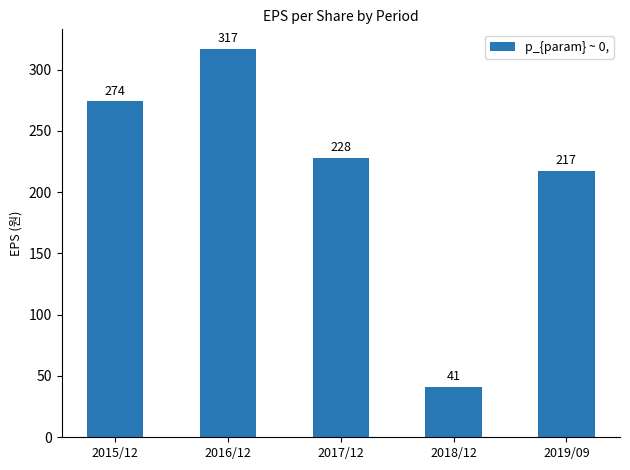

What is the smallest value displayed?

41